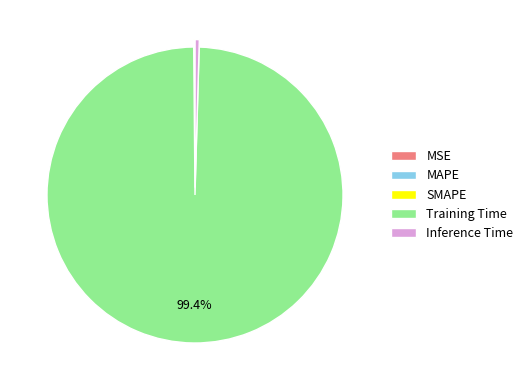

What percentage is the Training Time slice, to the nearest percent?

99%